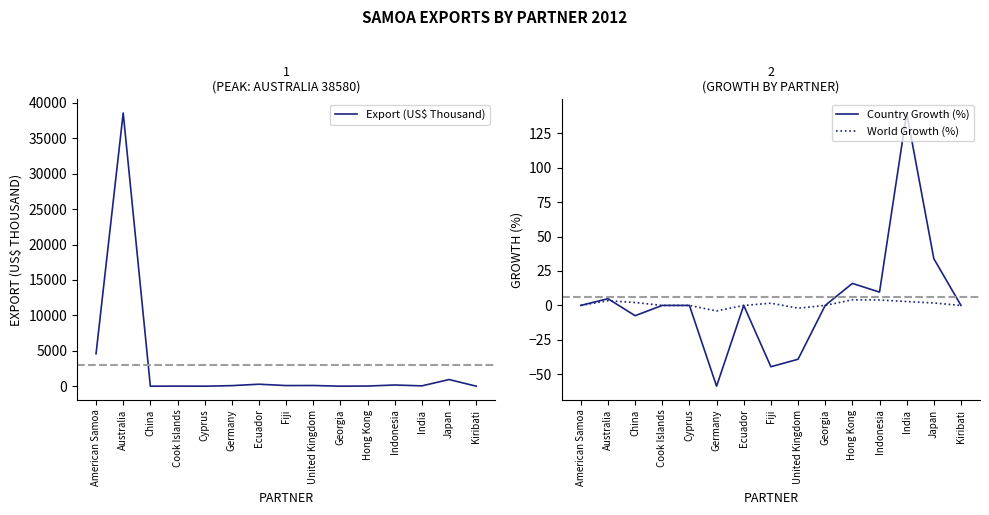

Between Australia and Georgia, which series saw the biggest shift?

Export (US$ Thousand)